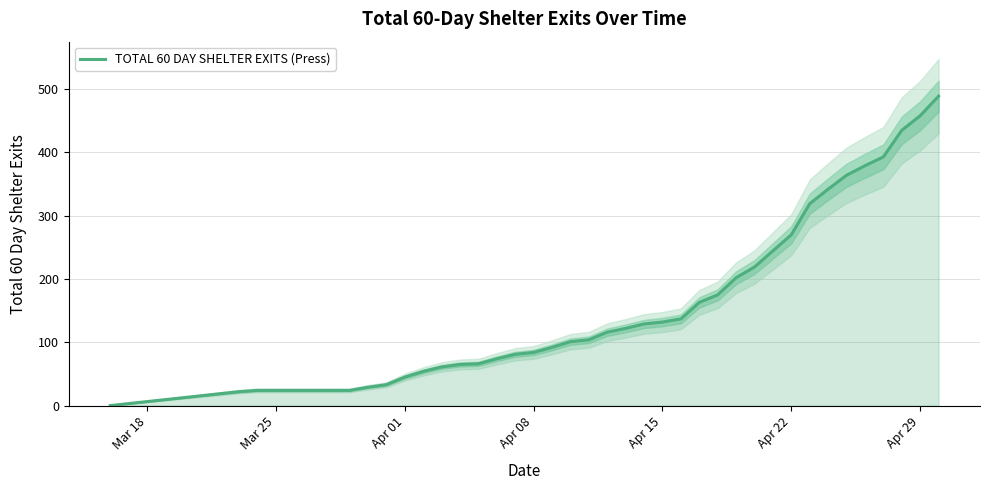

The TOTAL 60 DAY SHELTER EXITS (Press) series shows 24 at Mar 25. True or false?

True